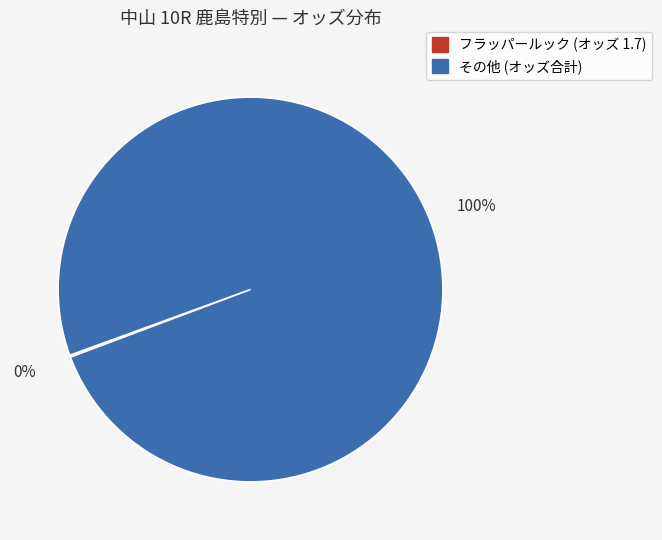

Is there any slice that represents more than half of the pie?

Yes